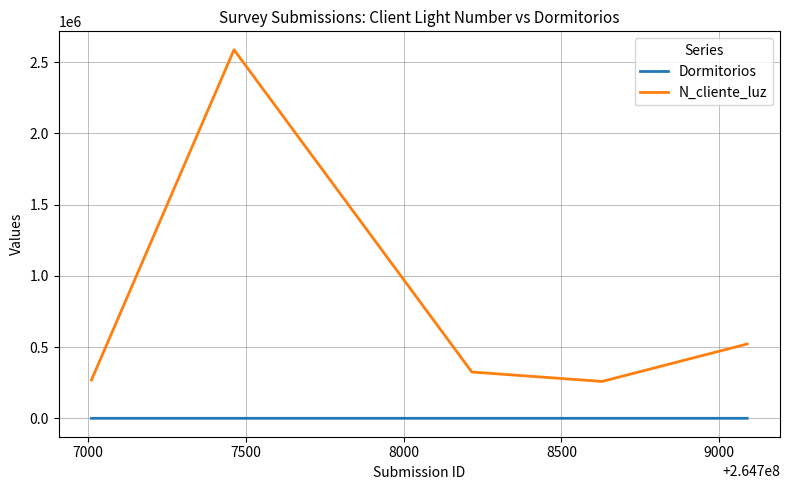

True or false: Dormitorios and N_cliente_luz intersect in this chart.

False